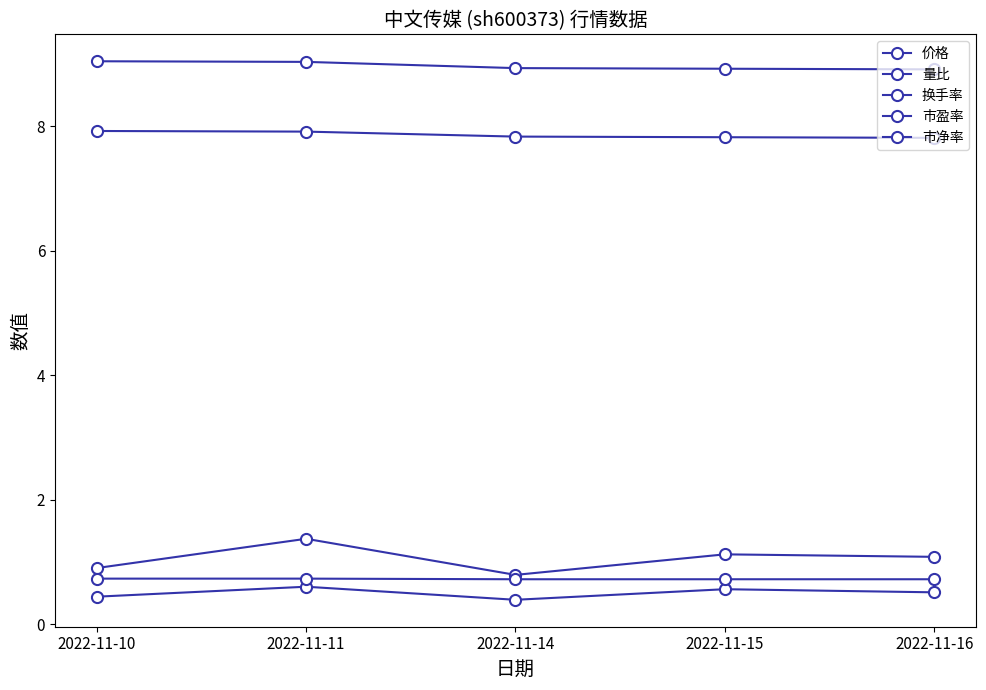

Reading left to right, what are all the values shown in this chart?

价格: 9.0	9.0	8.9	8.9	8.9
量比: 0.9	1.4	0.8	1.1	1.1
换手率: 0.4	0.6	0.4	0.6	0.5
市盈率: 7.9	7.9	7.8	7.8	7.8
市净率: 0.7	0.7	0.7	0.7	0.7